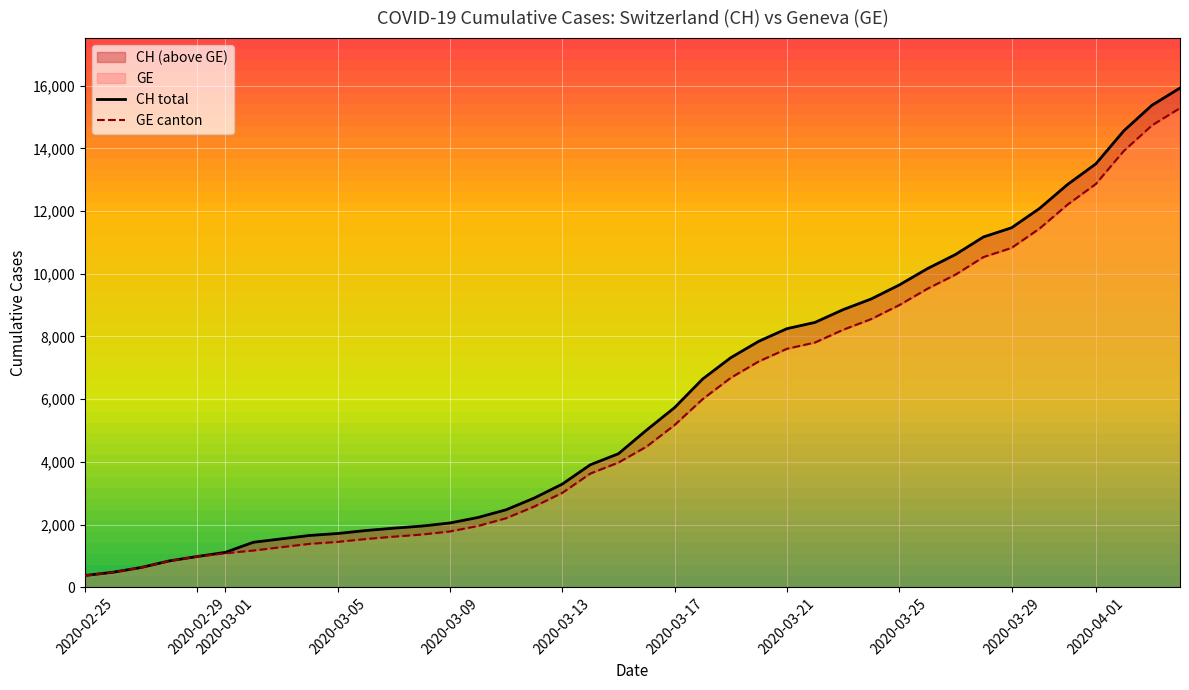

Which series has the largest total across all categories?

CH total